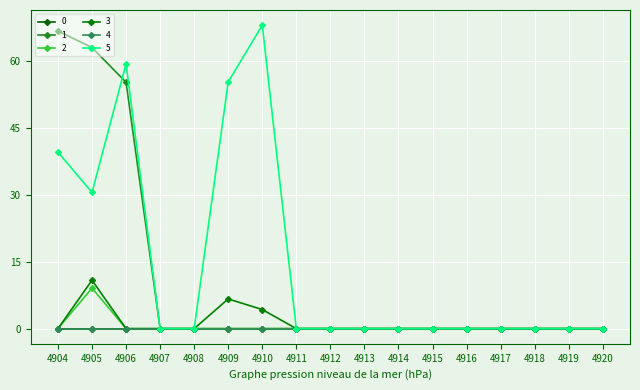

Which series ends up on top after the final intersection of 5 and 1?

5